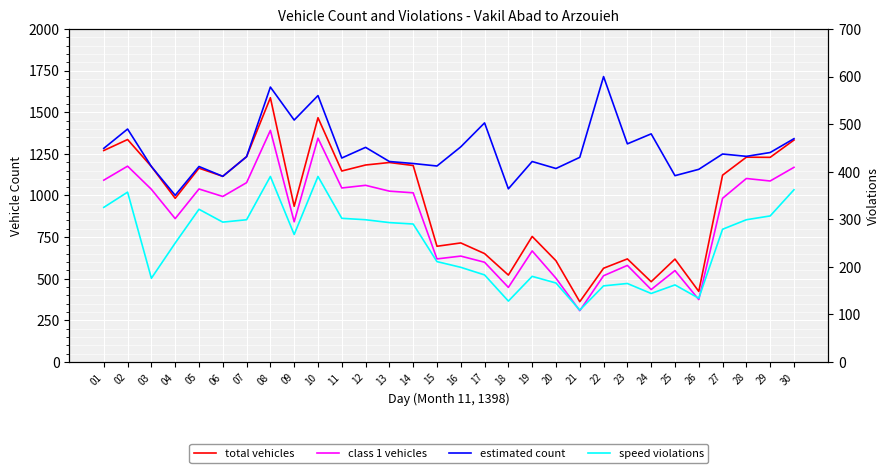

Is it true that estimated count equals 1370 at 24?

True